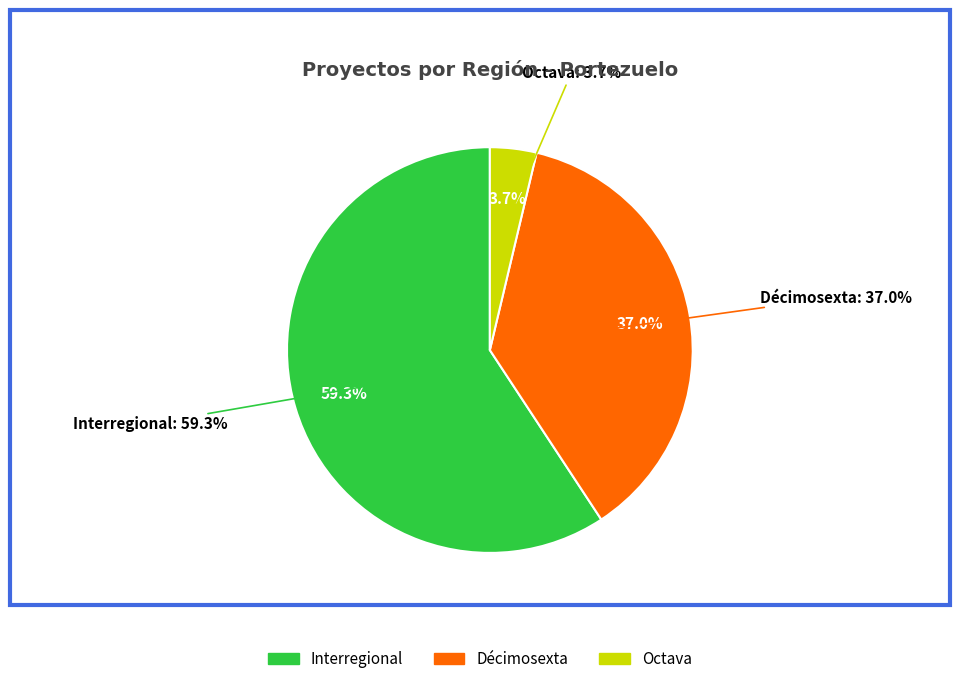

What is the largest slice in the pie chart?

Interregional